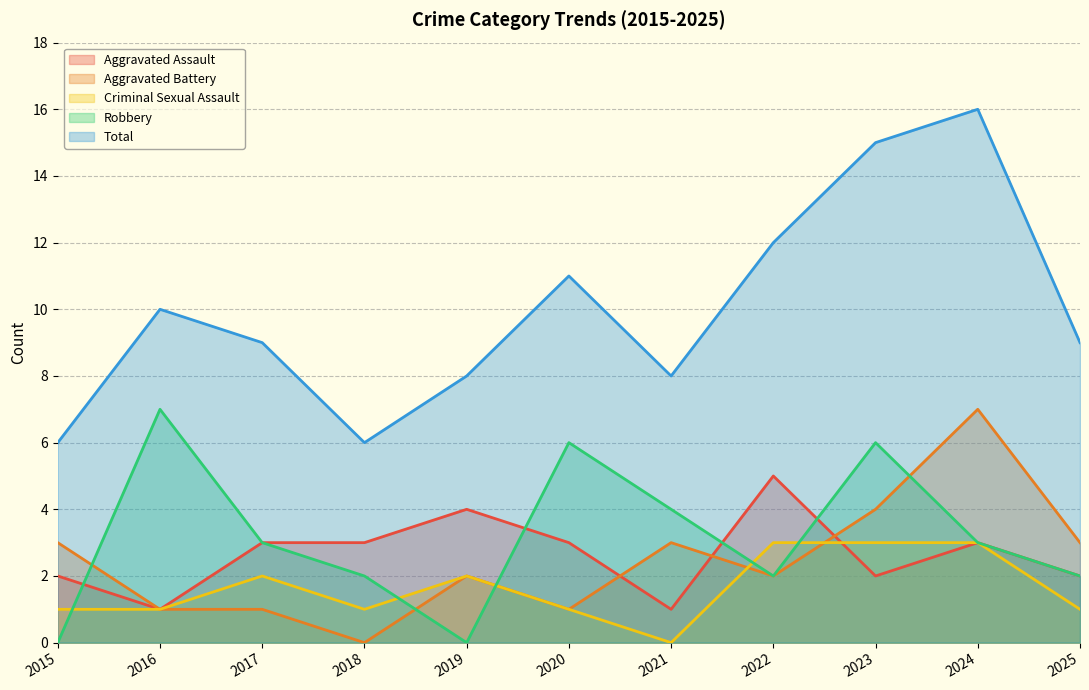

True or false: Total and Criminal Sexual Assault cross at least once.

False